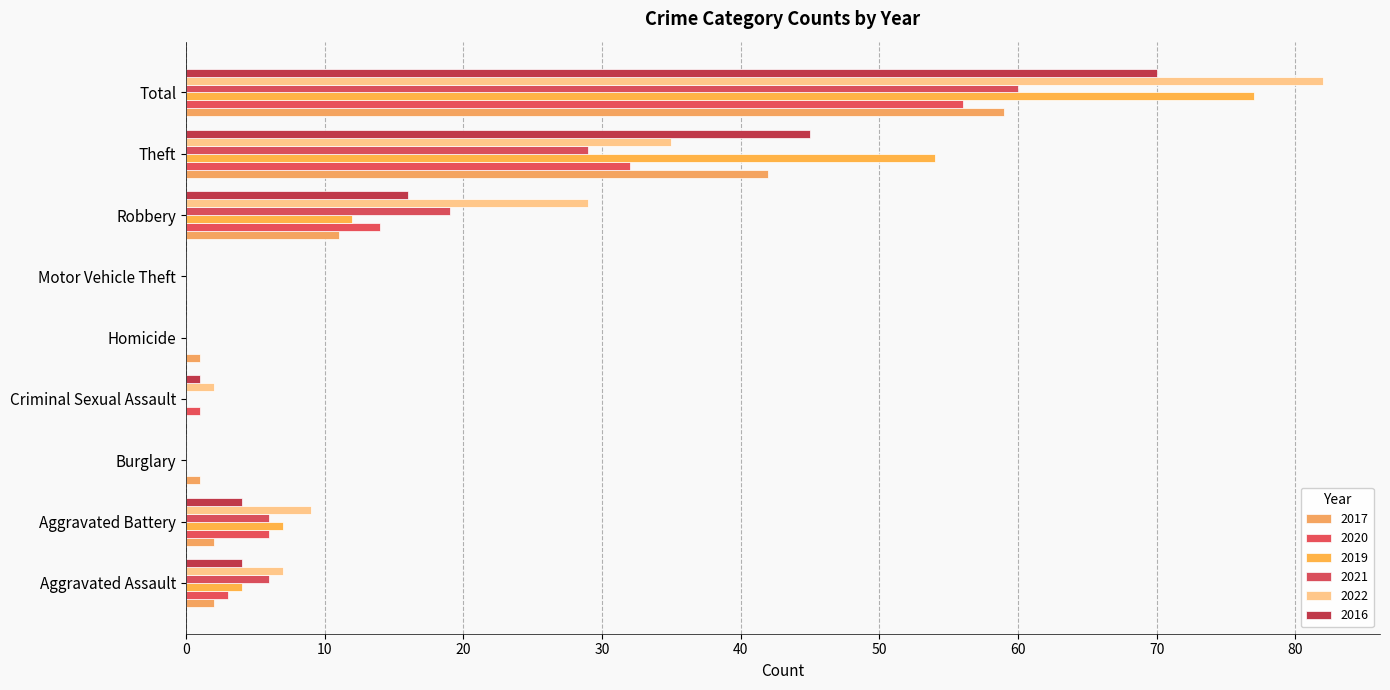

Rank the series at Criminal Sexual Assault from highest to lowest value.

2022, 2020, 2016, 2017, 2019, 2021